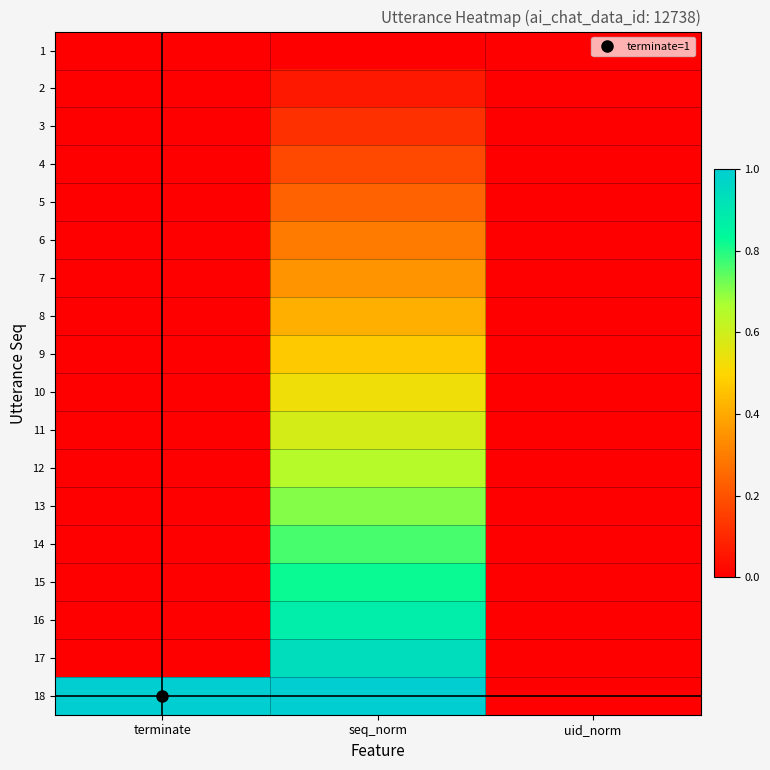

Rank the series at uid_norm from highest to lowest value.

1, 2, 3, 4, 5, 6, 7, 8, 9, 10, 11, 12, 13, 14, 15, 16, 17, 18